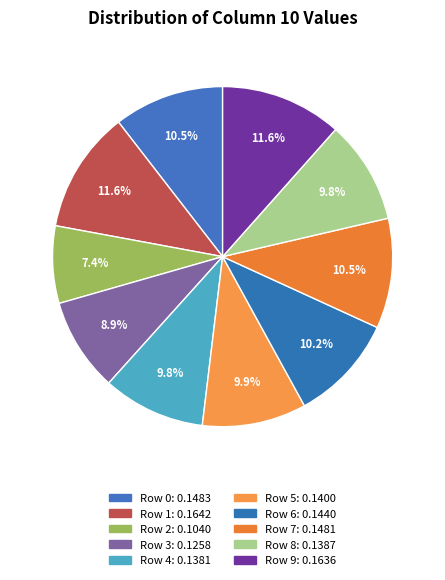

How many slices are in this pie chart?

10